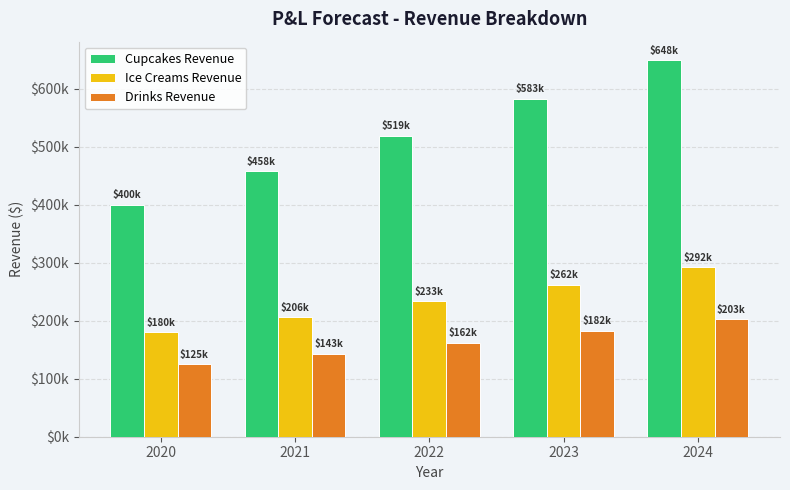

What is the spread (max minus min) of values at 2020?

275000